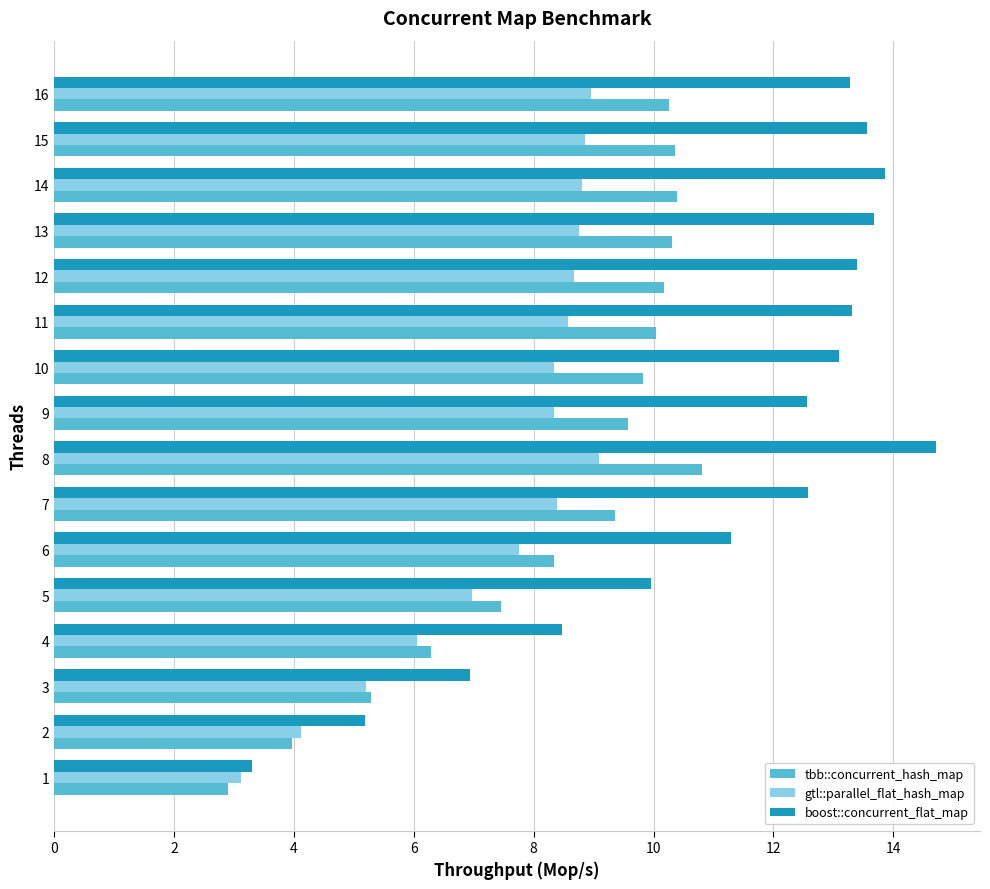

Which series has the largest total across all categories?

boost::concurrent_flat_map